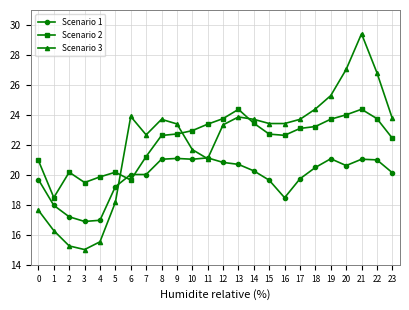

True or false: Scenario 2 has a value of 6.3 at 7.

False